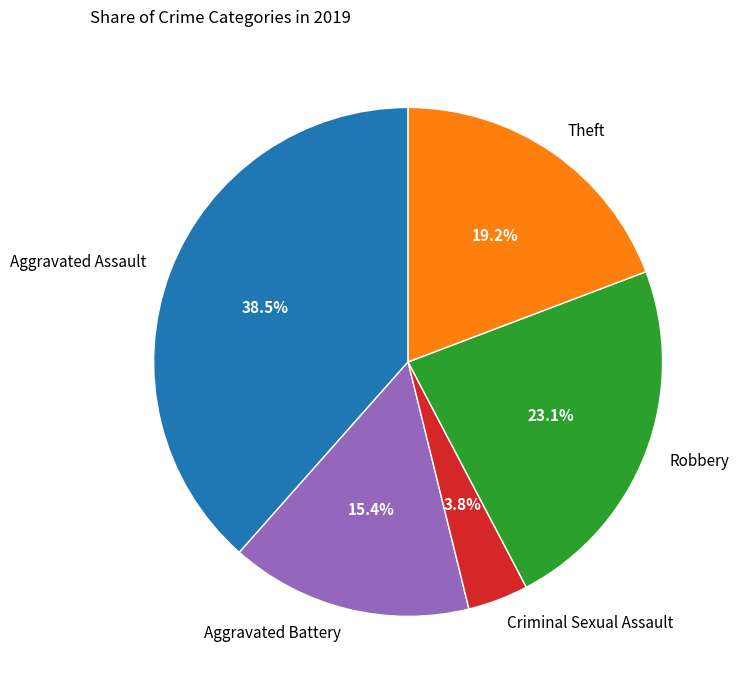

What is the ratio of the value at Criminal Sexual Assault to the value at Theft?

0.2